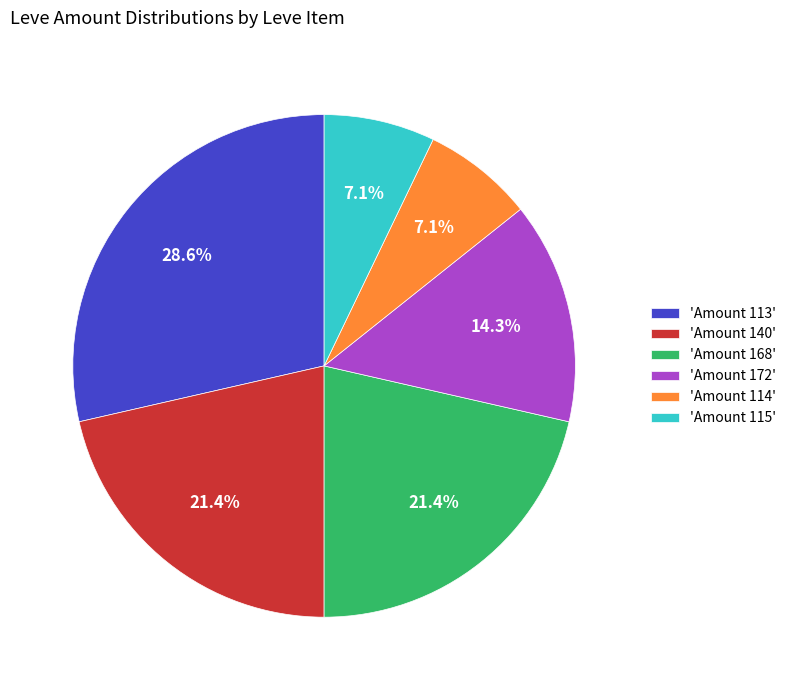

Does any single category account for the majority?

No